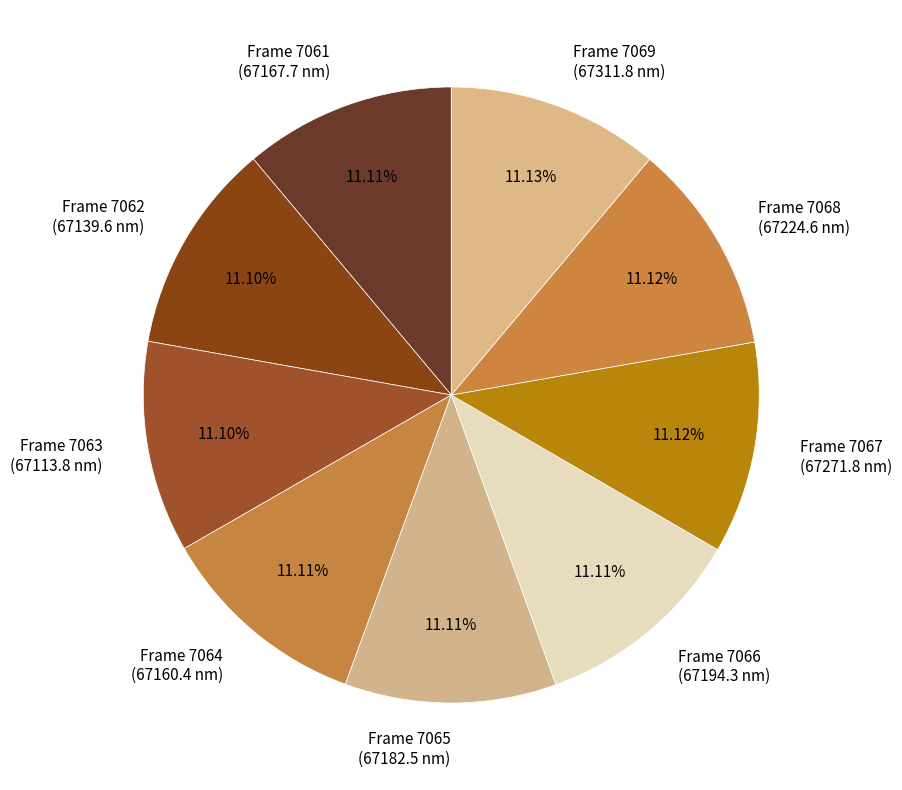

Do Frame 7066 (67194.3 nm) and Frame 7064 (67160.4 nm) together represent more than half of the pie?

No